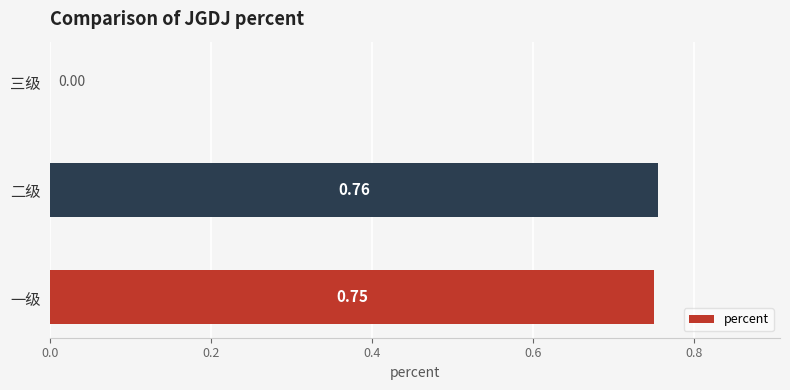

Which has a higher value, 一级 or 二级?

二级